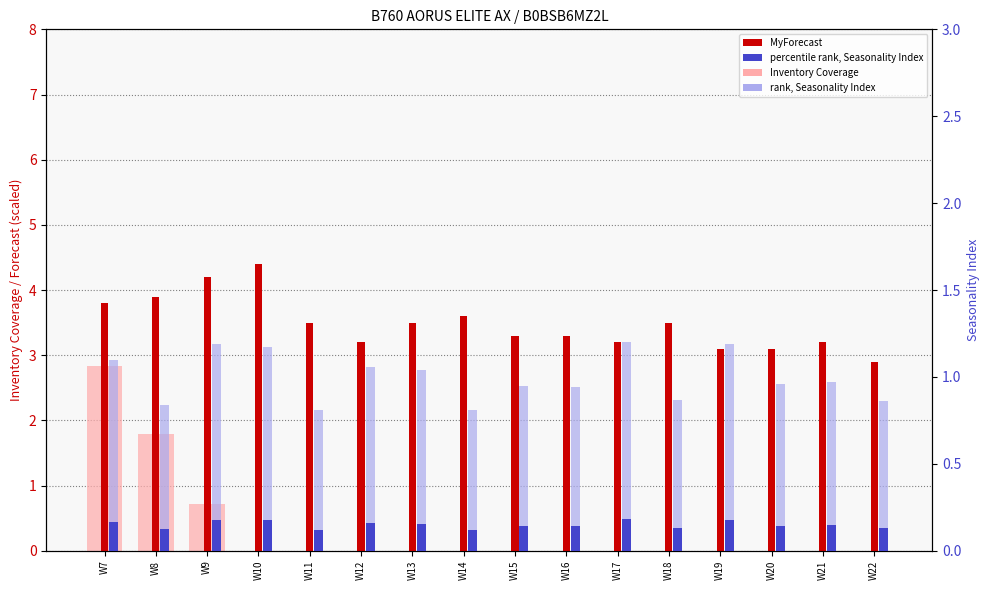

Is the value of rank, Seasonality Index at W18 greater than the value of percentile rank, Seasonality Index at W11?

Yes